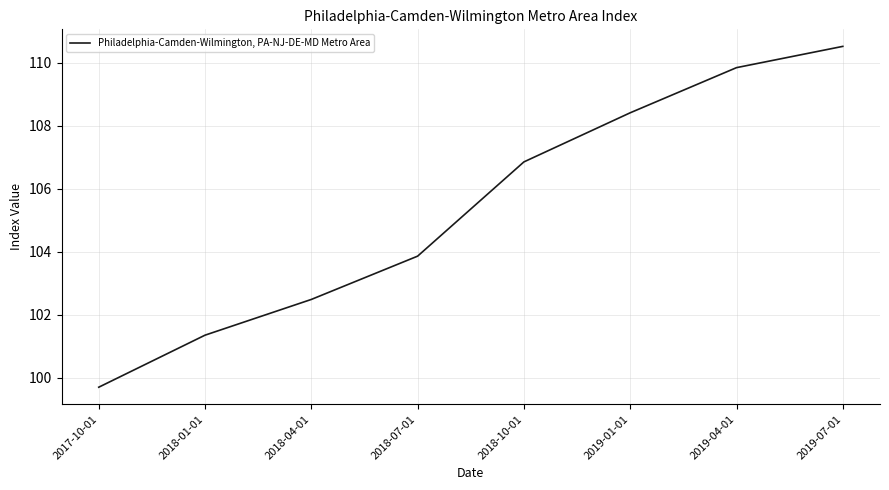

The chart shows a value of 110.5 at 2019-07-01. True or false?

True